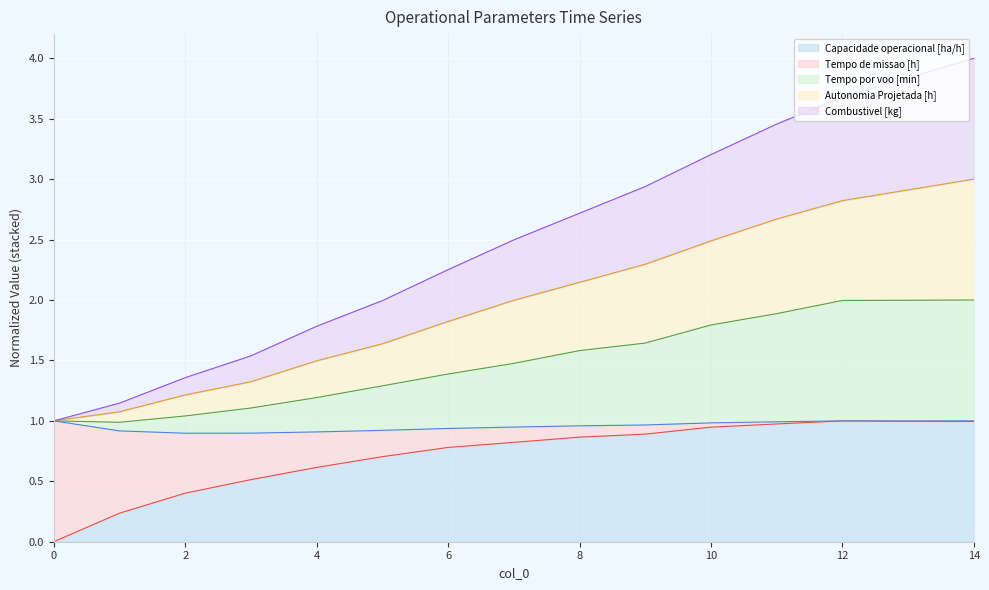

What is the total value across all series at 2?

1.4